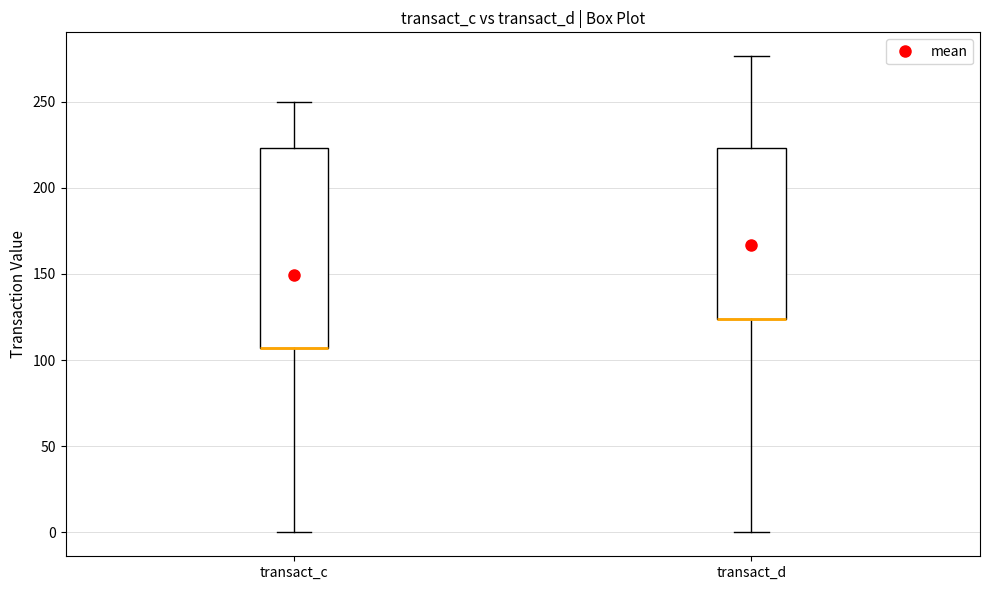

Which box is the tallest, from its lower edge to its upper edge?

transact_c